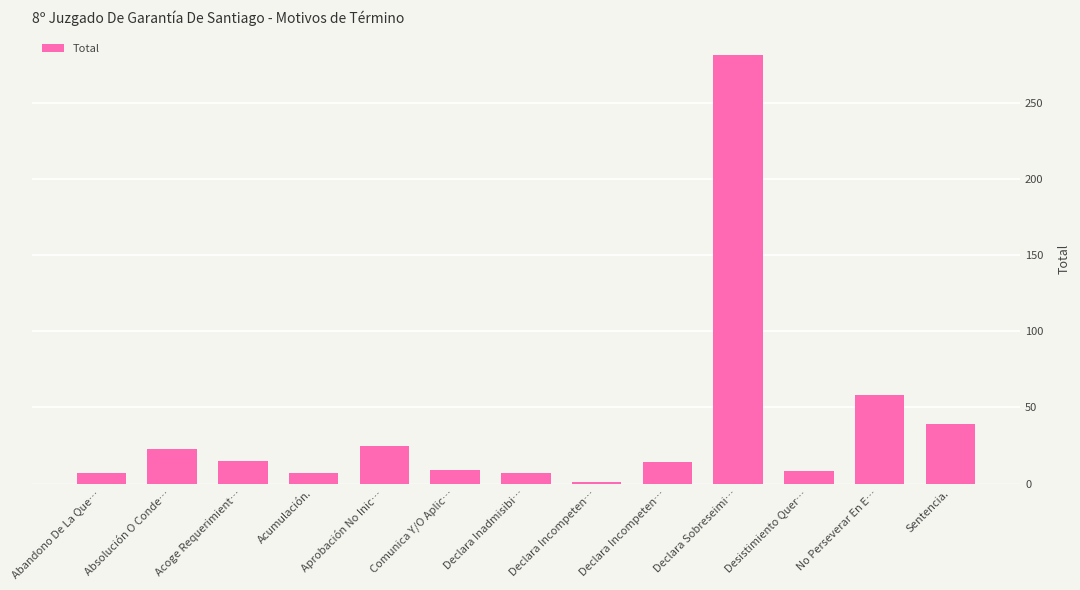

Count the number of data series in this chart.

1